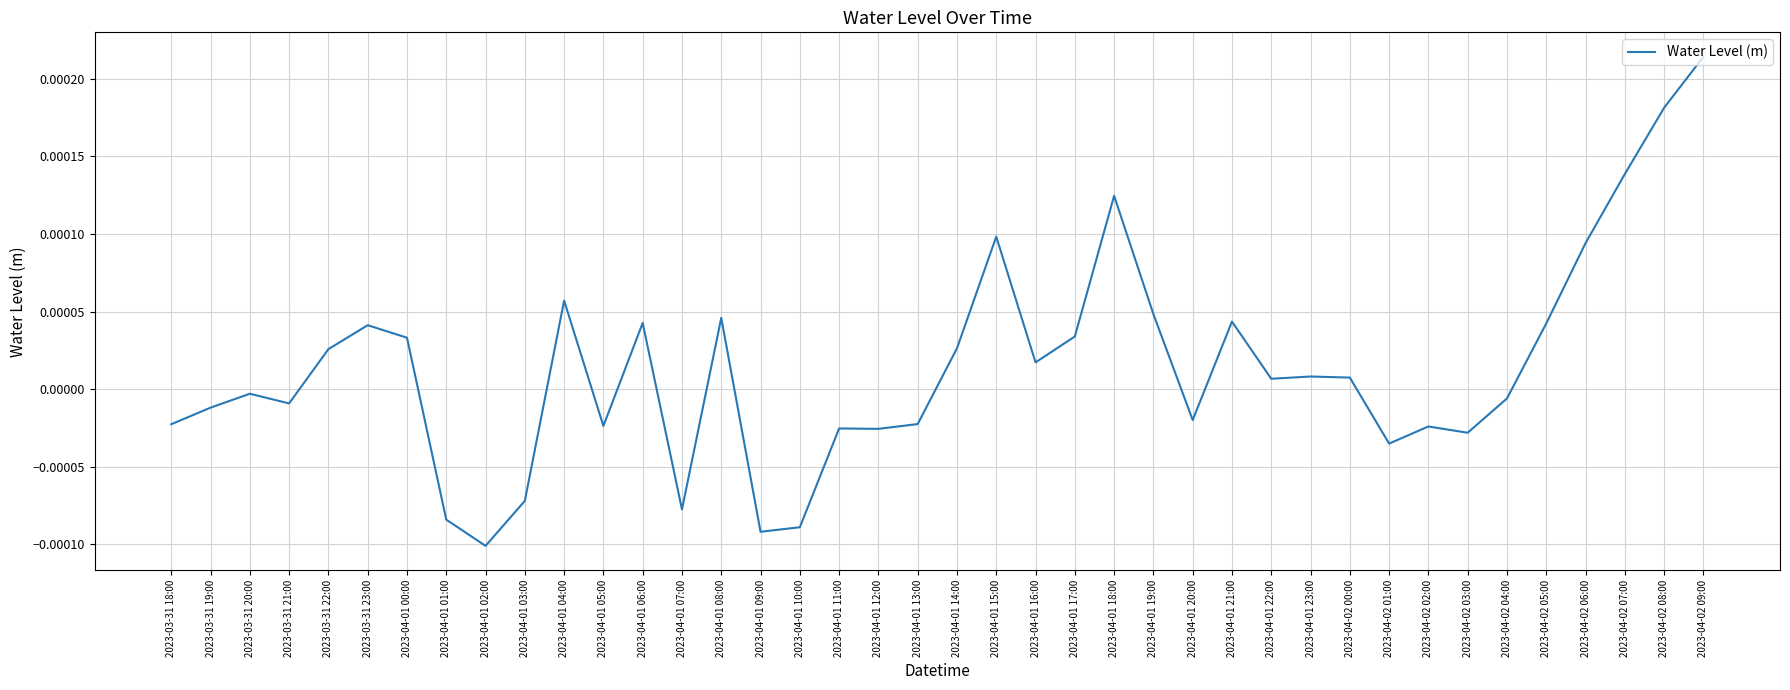

At which label does the data first exceed 0?

2023-03-31 22:00